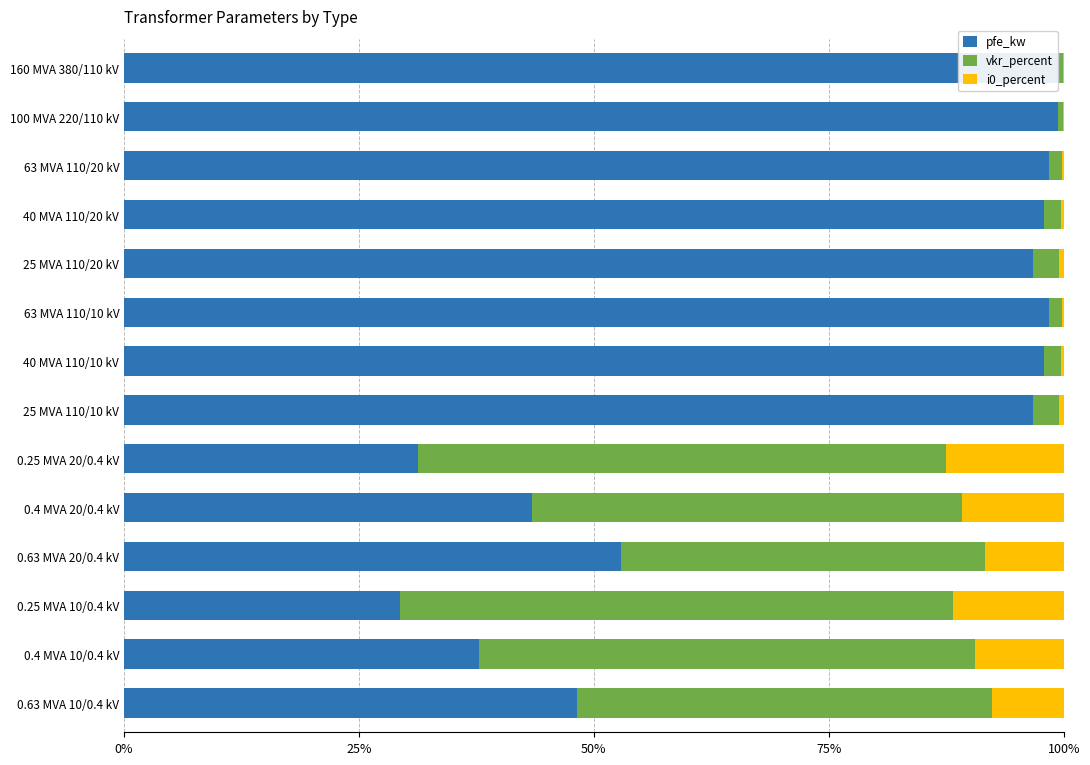

What is the sum of all pfe_kw values?

1027.8